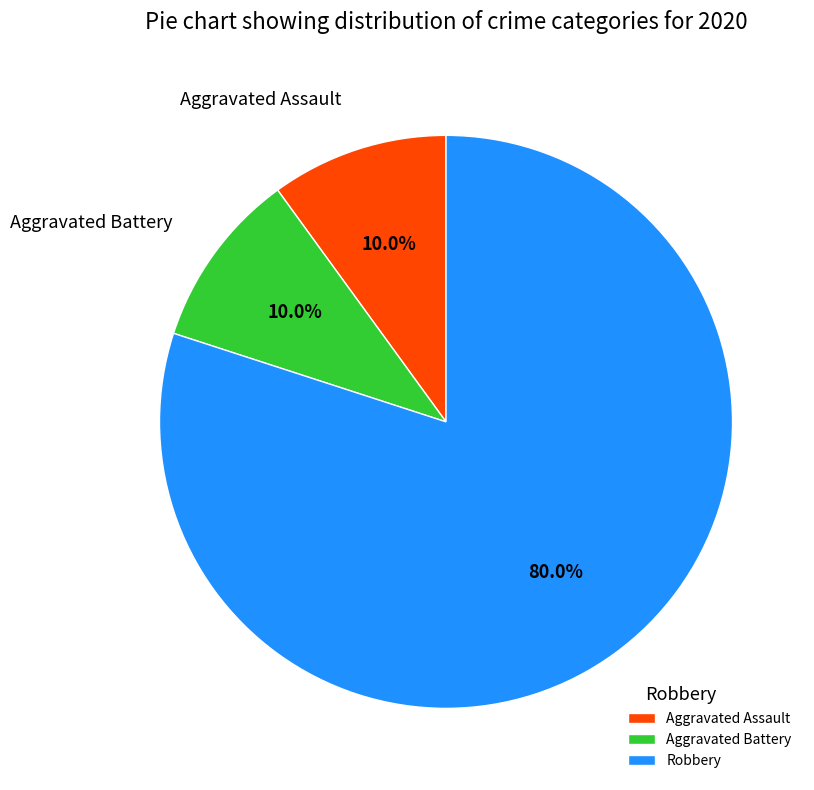

Is it true that Robbery is 25% of the pie?

False